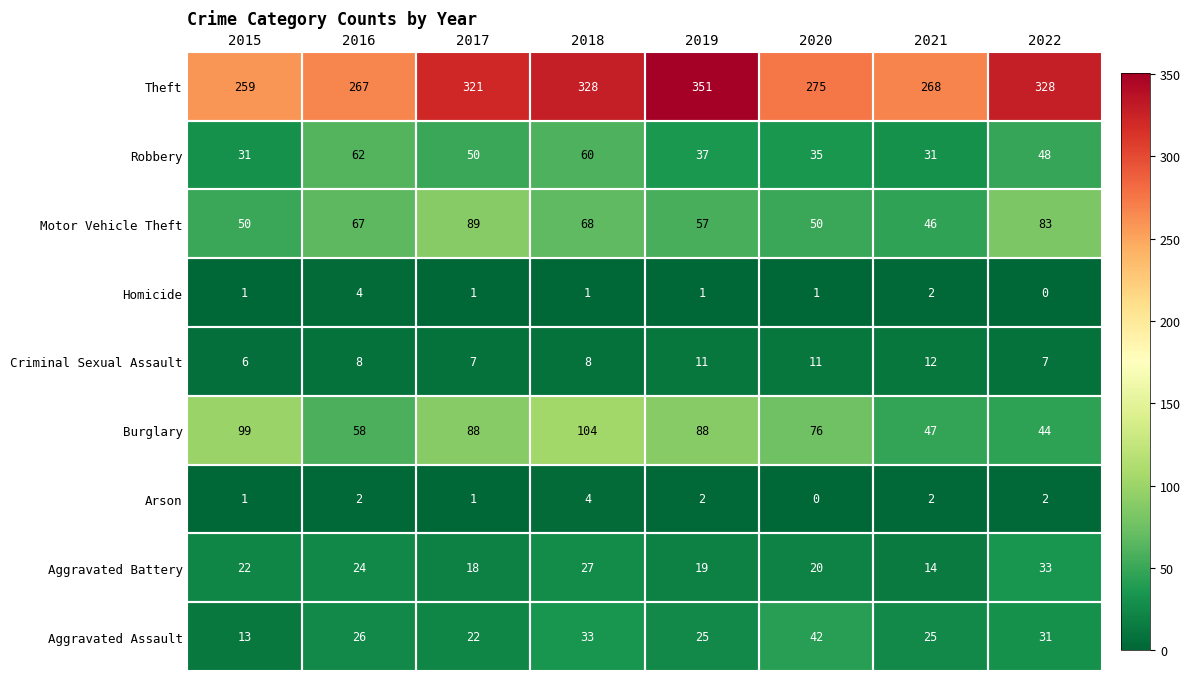

What is the sum of the Robbery values at 2017 and 2020?

85